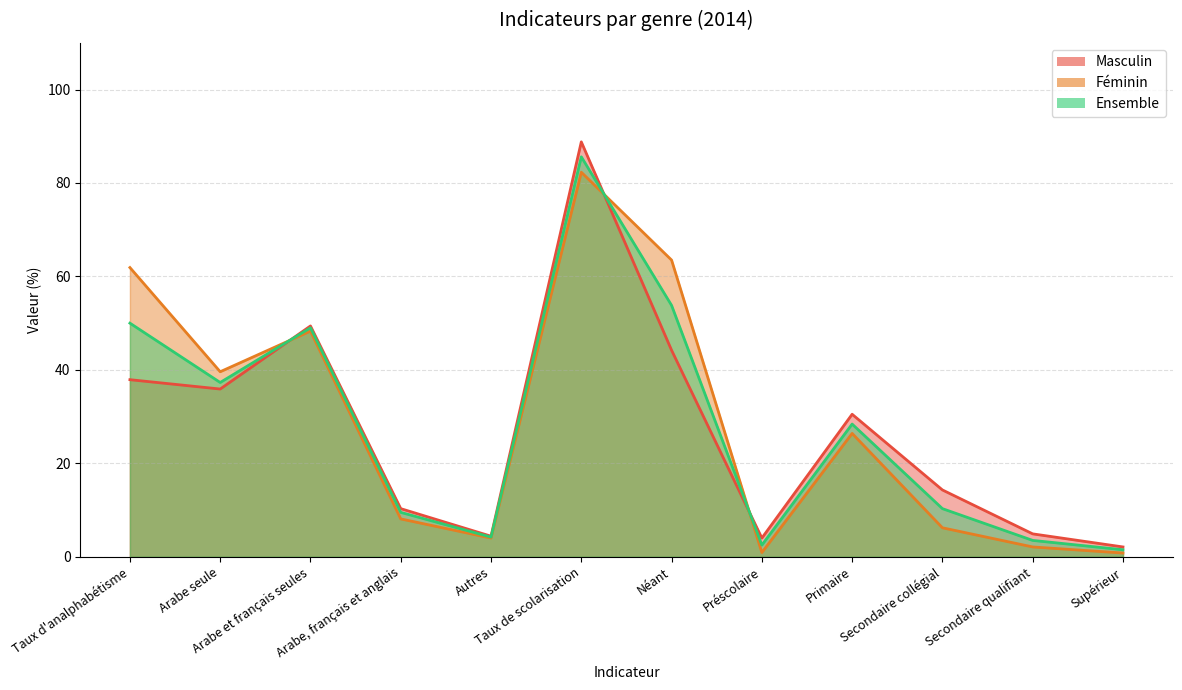

The Ensemble series shows 9.5 at Arabe, français et anglais. True or false?

True